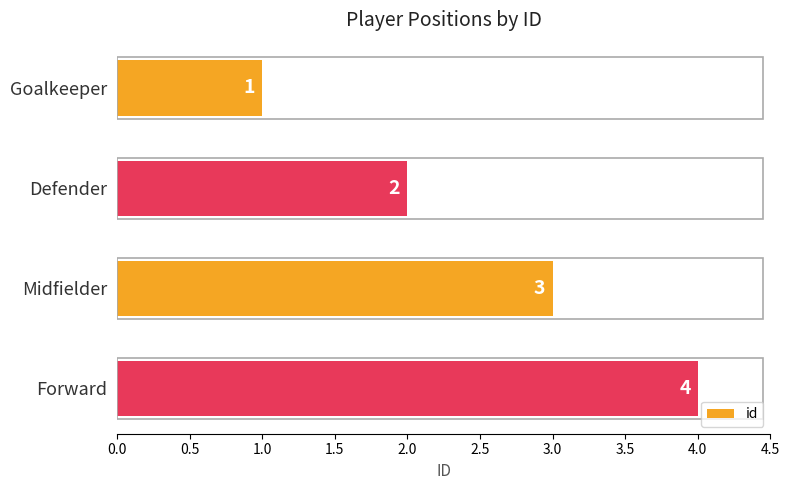

How many categories are shown in the chart?

4